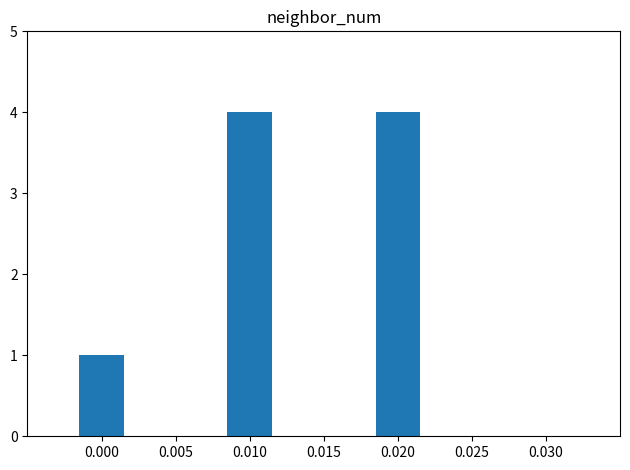

What is the minimum value shown in the chart?

1